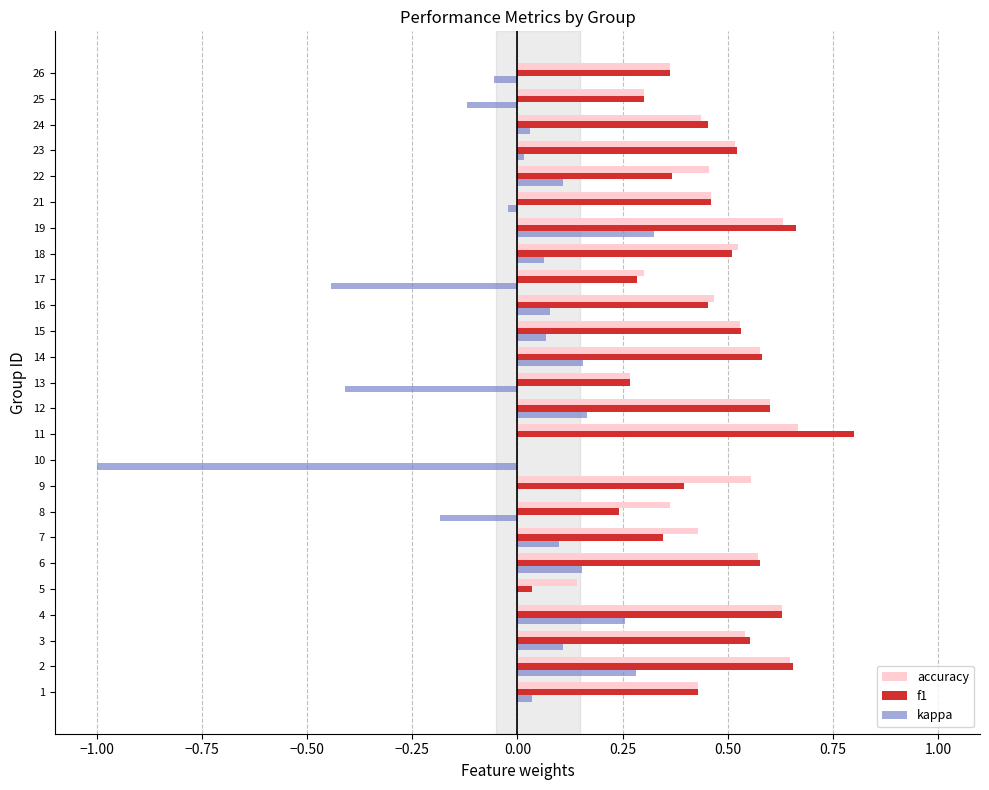

Is the value of f1 at 3 greater than the value of kappa at 16?

Yes